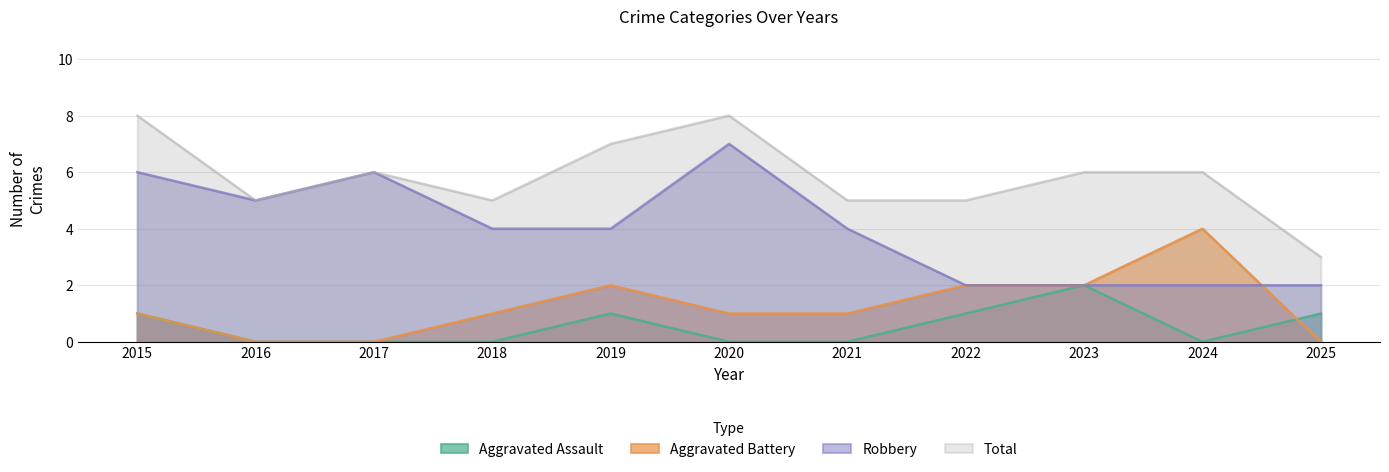

Reading left to right, what are all the values shown in this chart?

Aggravated Assault: 2015=1	2016=0	2017=0	2018=0	2019=1	2020=0	2021=0	2022=1	2023=2	2024=0	2025=1
Aggravated Battery: 2015=1	2016=0	2017=0	2018=1	2019=2	2020=1	2021=1	2022=2	2023=2	2024=4	2025=0
Robbery: 2015=6	2016=5	2017=6	2018=4	2019=4	2020=7	2021=4	2022=2	2023=2	2024=2	2025=2
Total: 2015=8	2016=5	2017=6	2018=5	2019=7	2020=8	2021=5	2022=5	2023=6	2024=6	2025=3